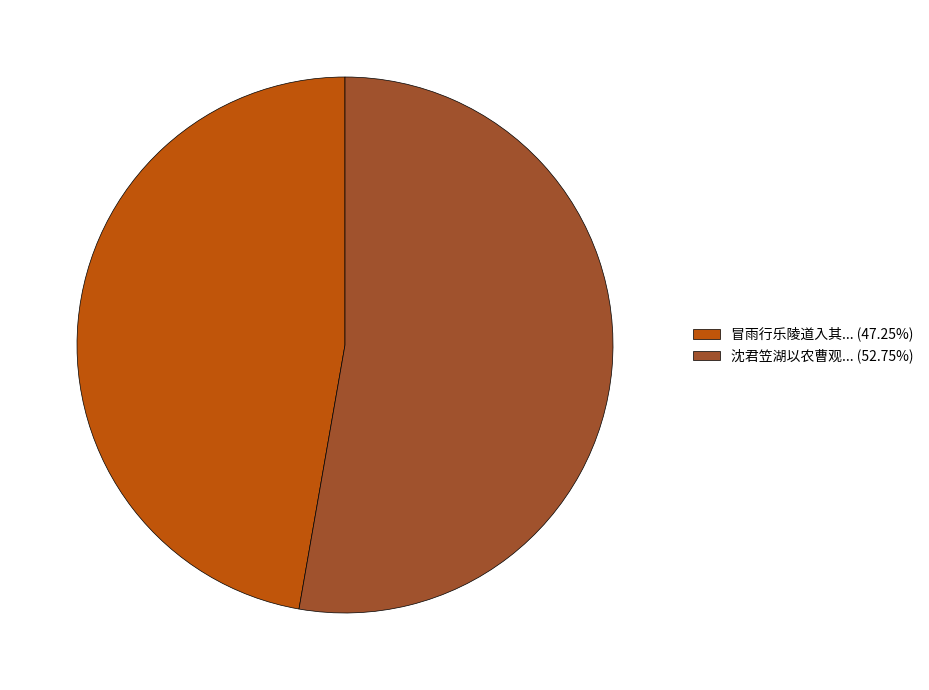

Approximately how many times larger is the value at 冒雨行乐陵道入其... (47.25%) compared to 沈君笠湖以农曹观... (52.75%)?

0.9